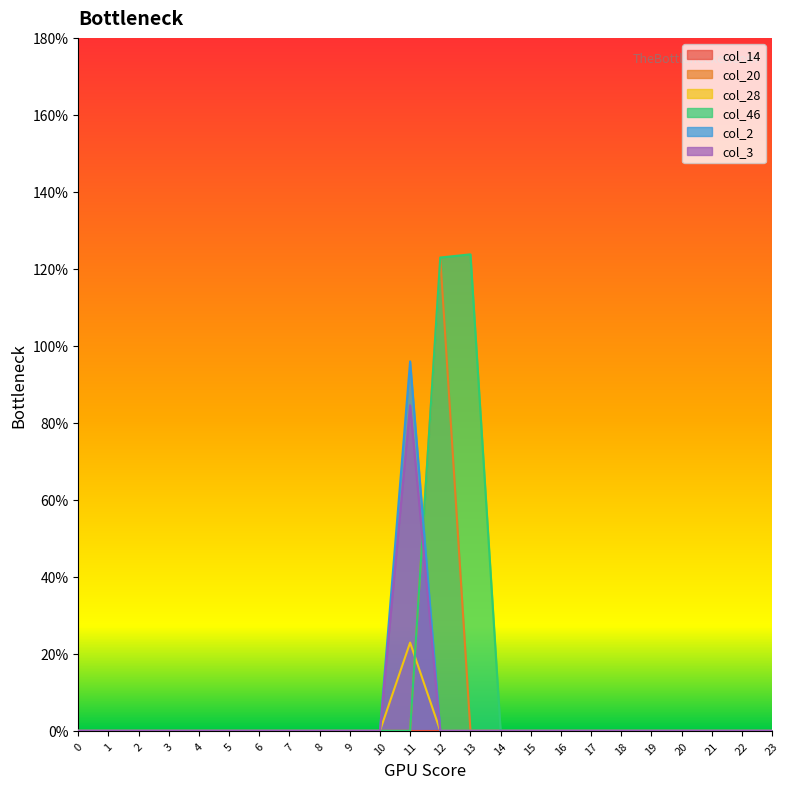

At which category does col_3 reach its first local peak?

11